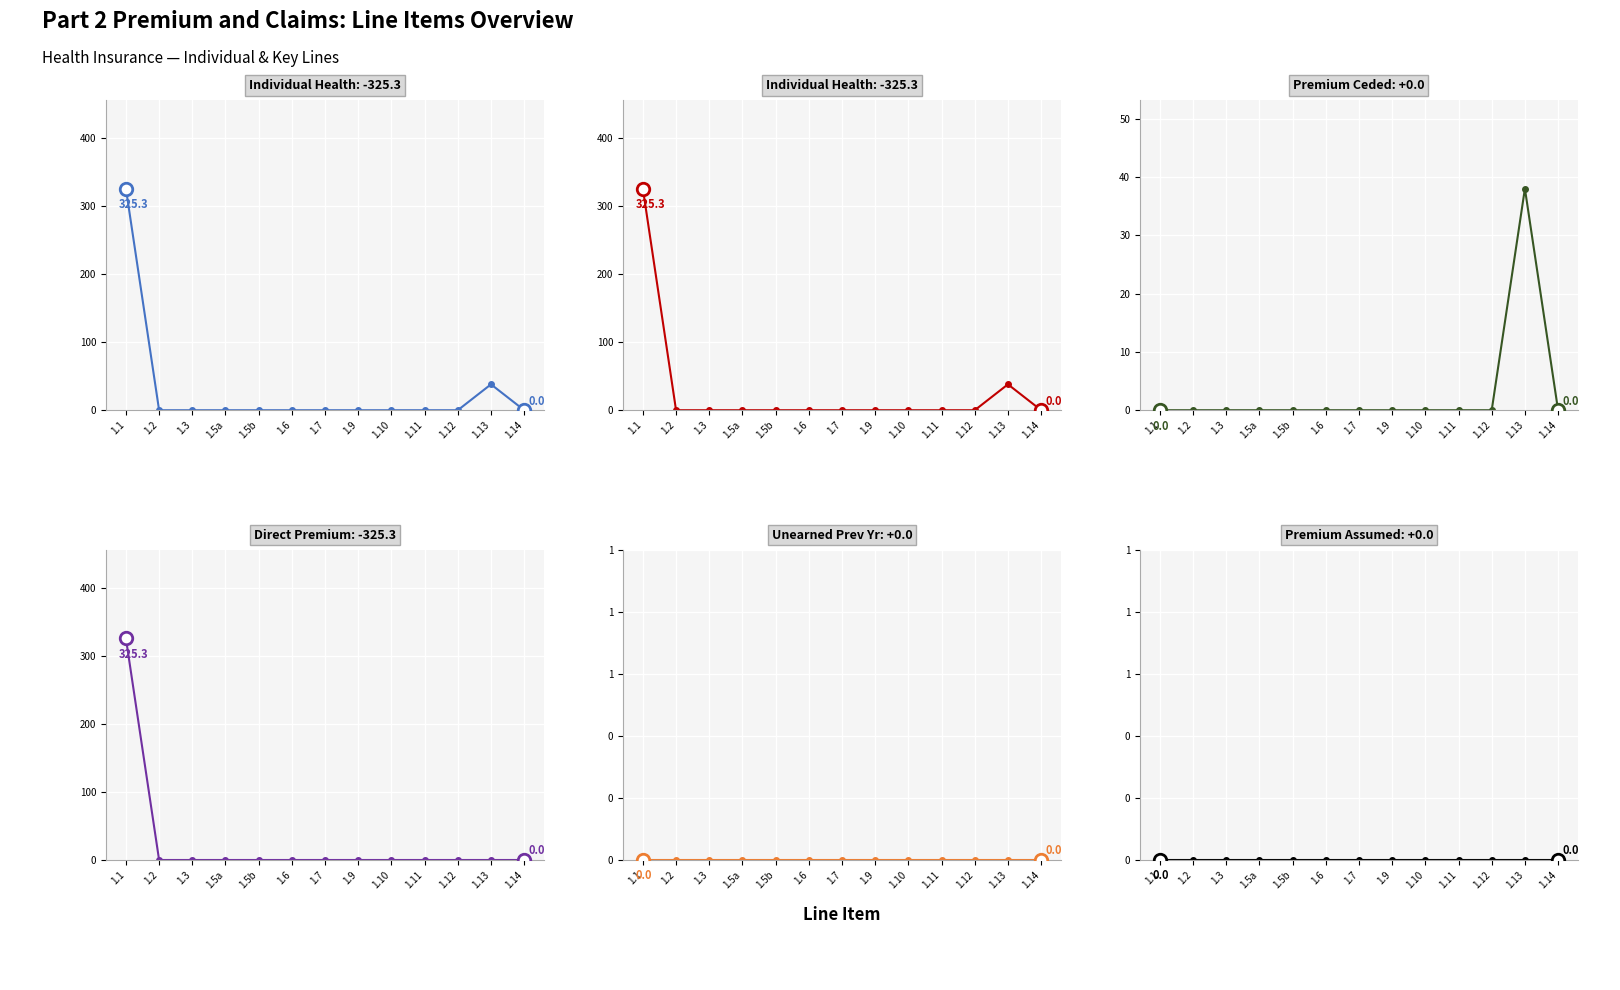

What is the label of the 6th point from the left?

1.6